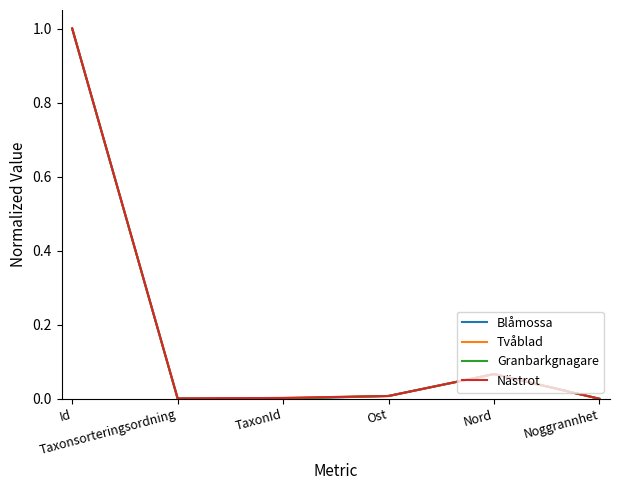

True or false: Blåmossa has a value of 0.0 at TaxonId.

True